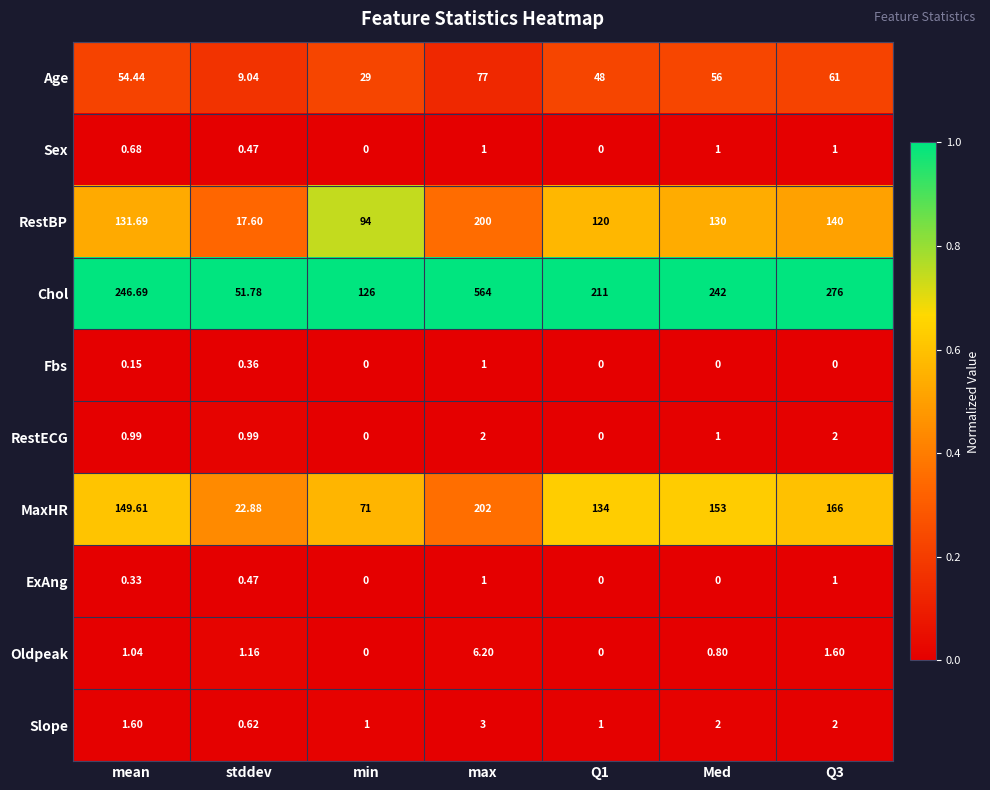

Rank the series at mean from lowest to highest value.

Fbs, ExAng, Sex, RestECG, Oldpeak, Slope, Age, RestBP, MaxHR, Chol